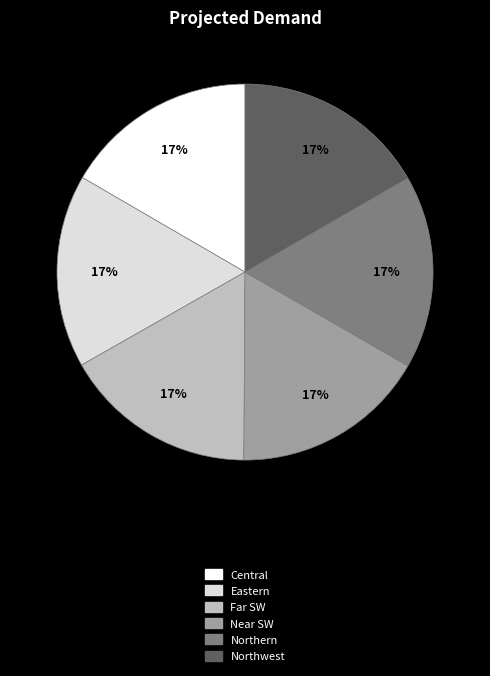

Combined, do Northern and Eastern account for over 50%?

No